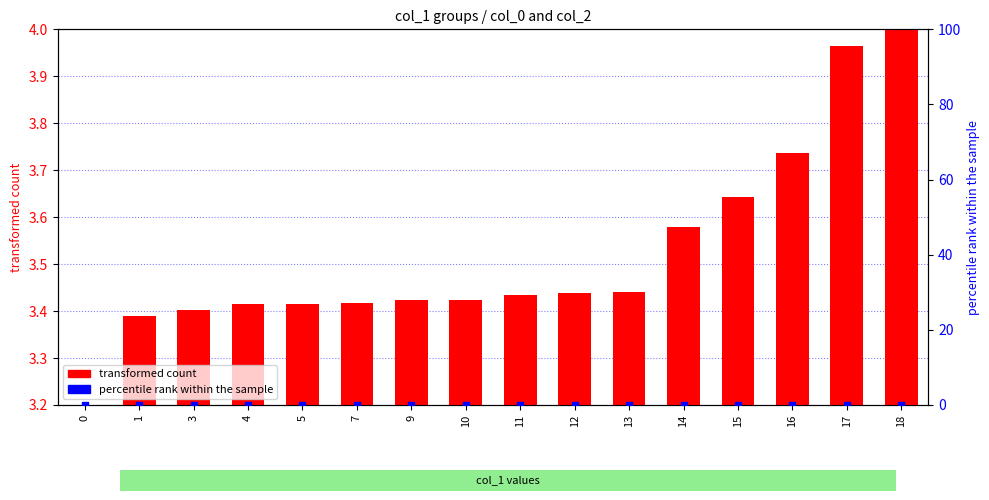

Which series contains the lowest Y value?

transformed count